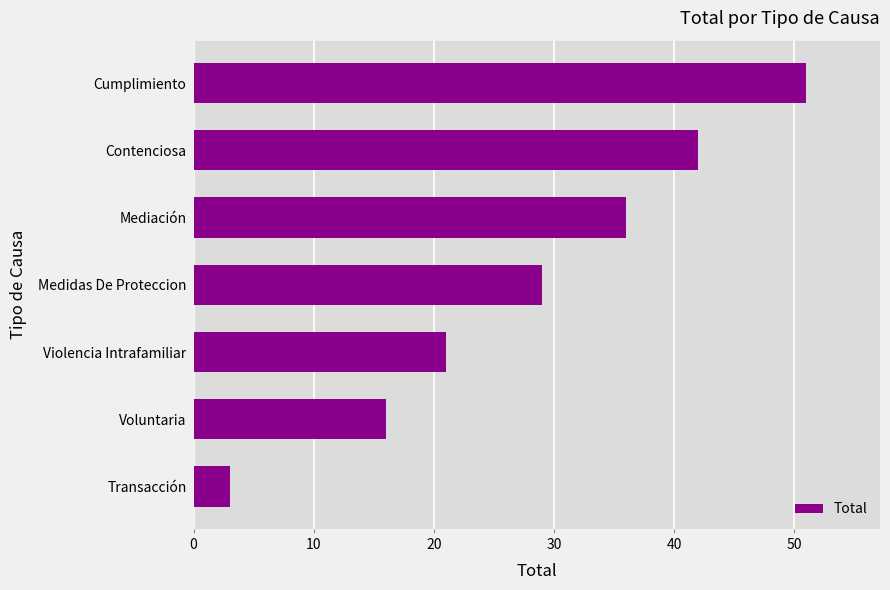

What is the smallest value displayed?

3